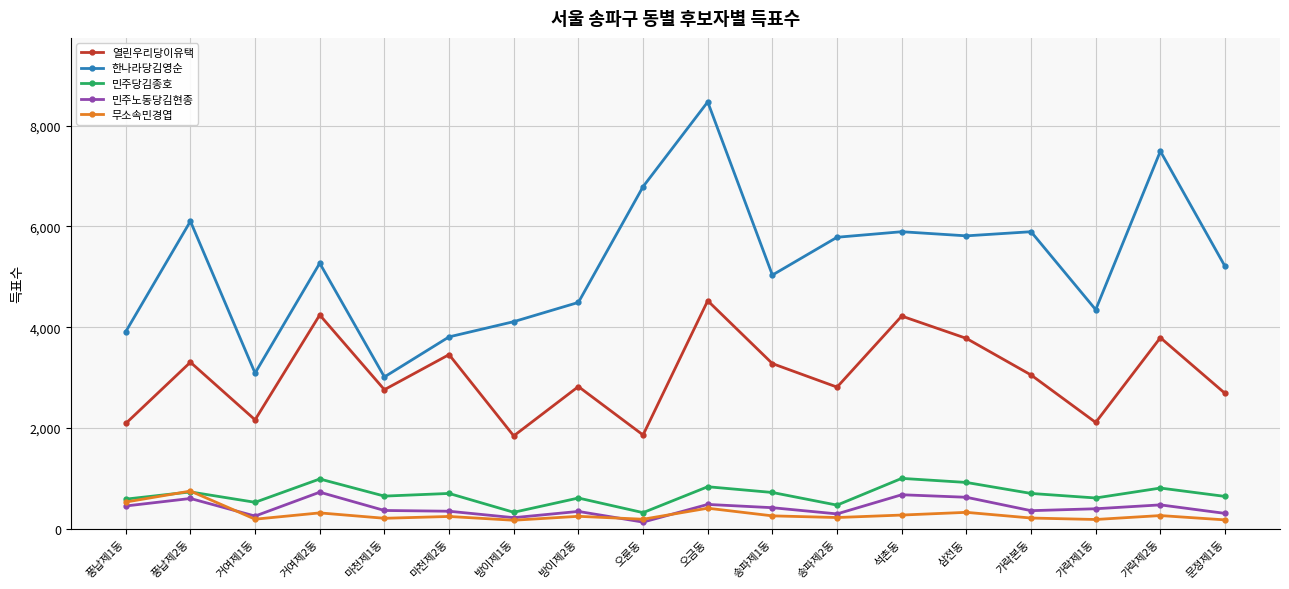

How many distinct data groups are displayed?

5